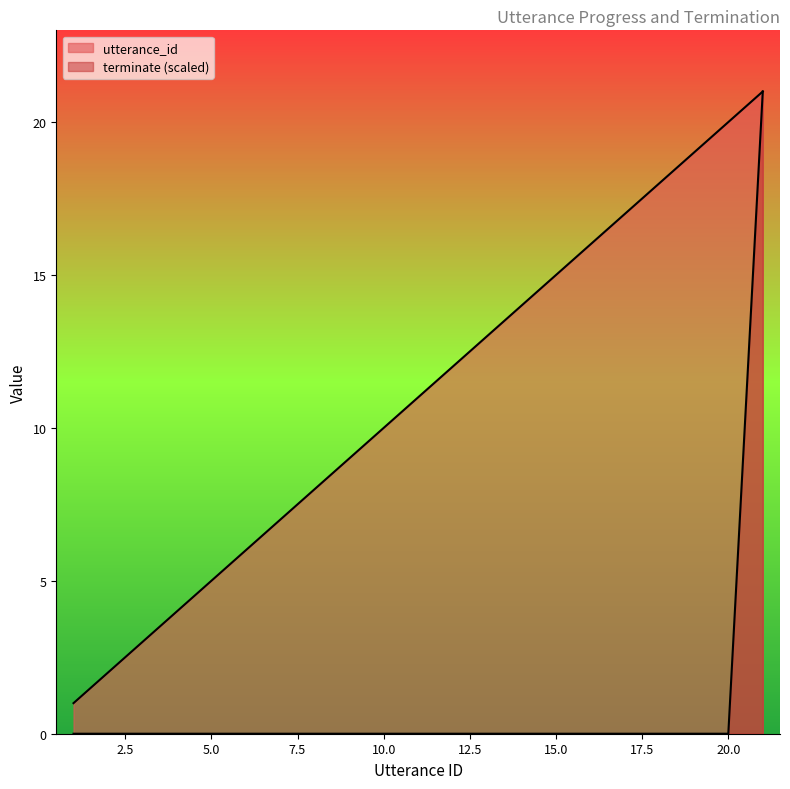

True or false: terminate and utterance_id cross at least once.

False